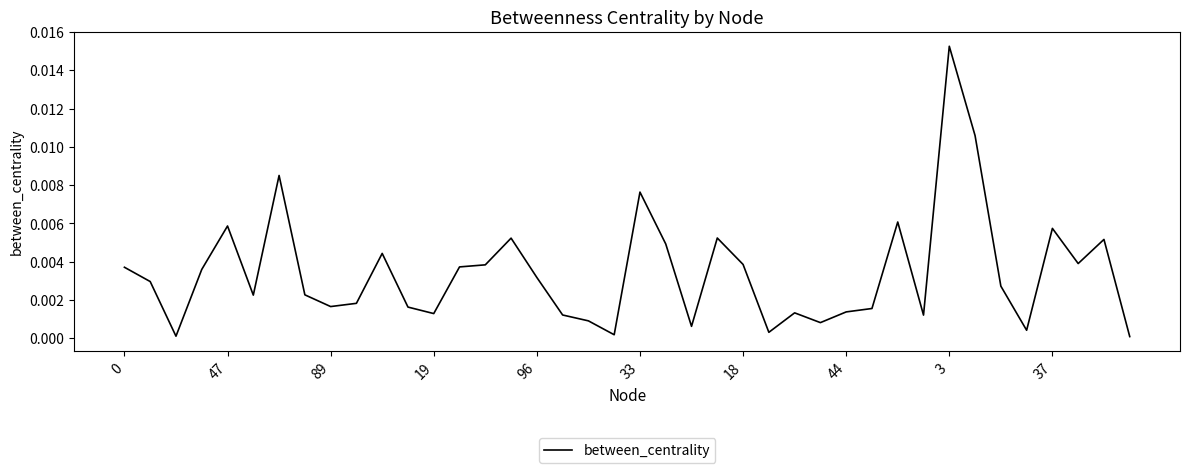

At which category does the chart reach its minimum across all series?

39